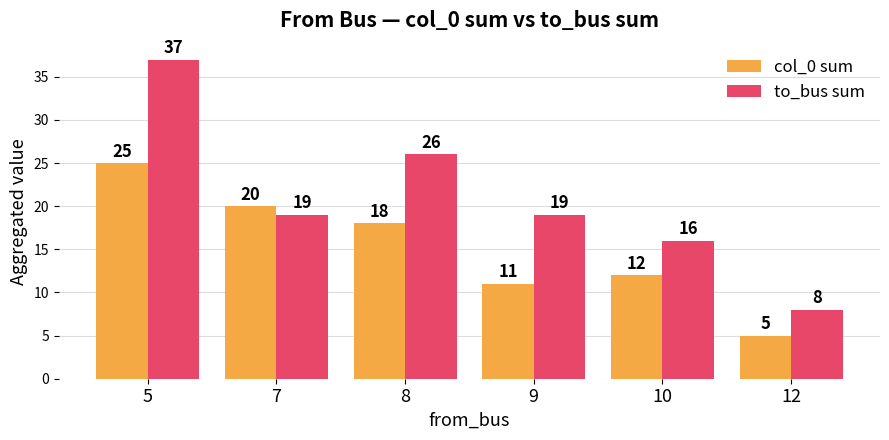

True or false: col_0 sum has a value of 20 at 7.

True